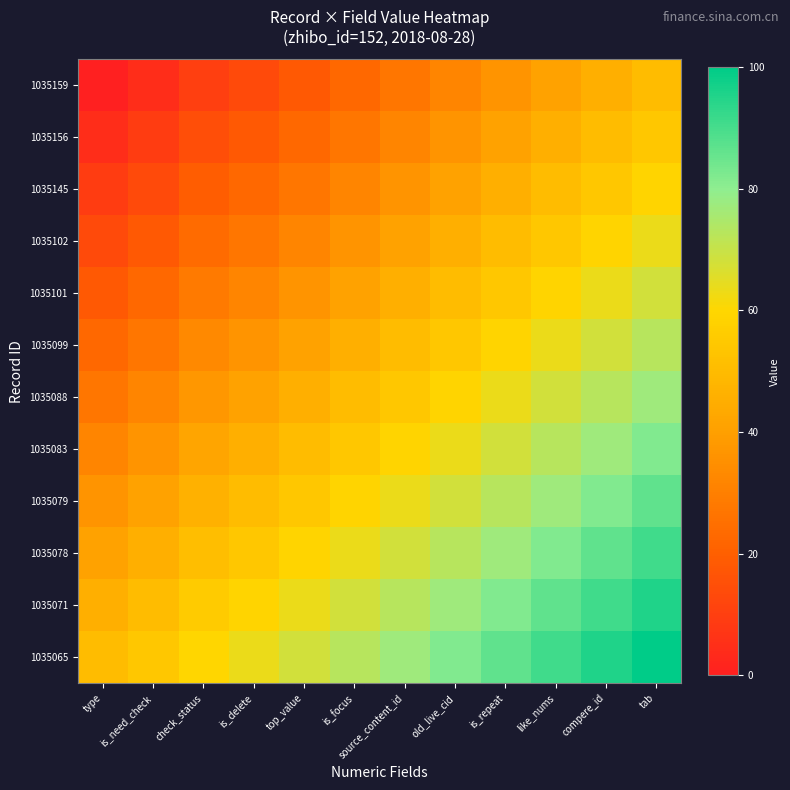

Reading left to right, extract all data points from this chart.

1035159: type=0.0	is_need_check=4.5	check_status=10.1	is_delete=13.6	top_value=18.2	is_focus=22.7	source_content_id=27.3	old_live_cid=31.8	is_repeat=36.4	like_nums=40.9	compere_id=45.5	tab=50.0
1035156: type=4.5	is_need_check=9.1	check_status=14.6	is_delete=18.2	top_value=22.7	is_focus=27.3	source_content_id=31.8	old_live_cid=36.4	is_repeat=40.9	like_nums=45.5	compere_id=50.0	tab=54.5
1035145: type=9.1	is_need_check=13.6	check_status=19.2	is_delete=22.7	top_value=27.3	is_focus=31.8	source_content_id=36.4	old_live_cid=40.9	is_repeat=45.5	like_nums=50.0	compere_id=54.5	tab=59.1
1035102: type=13.6	is_need_check=18.2	check_status=23.7	is_delete=27.3	top_value=31.8	is_focus=36.4	source_content_id=40.9	old_live_cid=45.5	is_repeat=50.0	like_nums=54.5	compere_id=59.1	tab=63.6
1035101: type=18.2	is_need_check=22.7	check_status=28.3	is_delete=31.8	top_value=36.4	is_focus=40.9	source_content_id=45.5	old_live_cid=50.0	is_repeat=54.5	like_nums=59.1	compere_id=63.6	tab=68.2
1035099: type=22.7	is_need_check=27.3	check_status=32.8	is_delete=36.4	top_value=40.9	is_focus=45.5	source_content_id=50.0	old_live_cid=54.5	is_repeat=59.1	like_nums=63.6	compere_id=68.2	tab=72.7
1035088: type=27.3	is_need_check=31.8	check_status=37.4	is_delete=40.9	top_value=45.5	is_focus=50.0	source_content_id=54.5	old_live_cid=59.1	is_repeat=63.6	like_nums=68.2	compere_id=72.7	tab=77.3
1035083: type=31.8	is_need_check=36.4	check_status=41.9	is_delete=45.5	top_value=50.0	is_focus=54.5	source_content_id=59.1	old_live_cid=63.6	is_repeat=68.2	like_nums=72.7	compere_id=77.3	tab=81.8
1035079: type=36.4	is_need_check=40.9	check_status=46.5	is_delete=50.0	top_value=54.5	is_focus=59.1	source_content_id=63.6	old_live_cid=68.2	is_repeat=72.7	like_nums=77.3	compere_id=81.8	tab=86.4
1035078: type=40.9	is_need_check=45.5	check_status=51.0	is_delete=54.5	top_value=59.1	is_focus=63.6	source_content_id=68.2	old_live_cid=72.7	is_repeat=77.3	like_nums=81.8	compere_id=86.4	tab=90.9
1035071: type=45.5	is_need_check=50.0	check_status=55.5	is_delete=59.1	top_value=63.6	is_focus=68.2	source_content_id=72.7	old_live_cid=77.3	is_repeat=81.8	like_nums=86.4	compere_id=90.9	tab=95.5
1035065: type=50.0	is_need_check=54.5	check_status=60.1	is_delete=63.6	top_value=68.2	is_focus=72.7	source_content_id=77.3	old_live_cid=81.8	is_repeat=86.4	like_nums=90.9	compere_id=95.5	tab=100.0